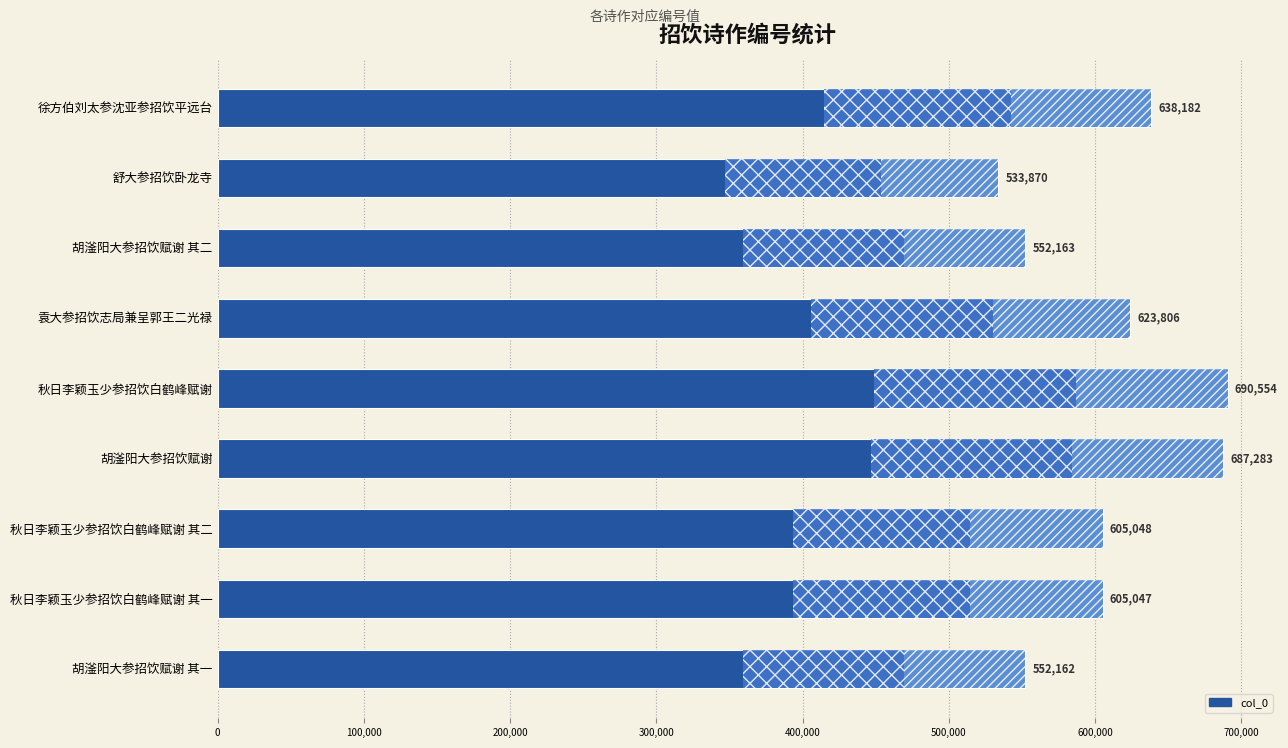

What is the minimum value shown in the chart?

533870